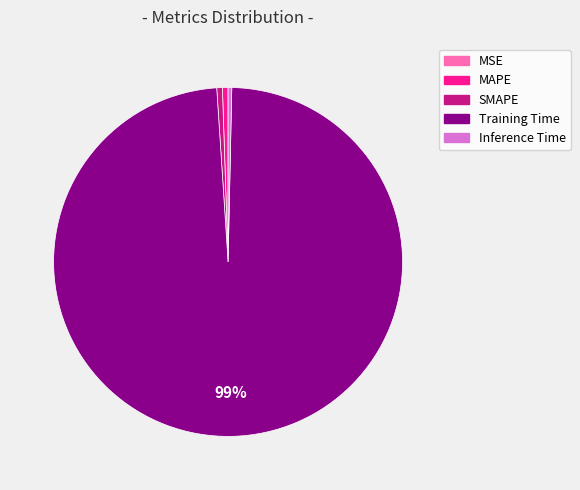

Is the sum of Training Time and SMAPE greater than half?

Yes